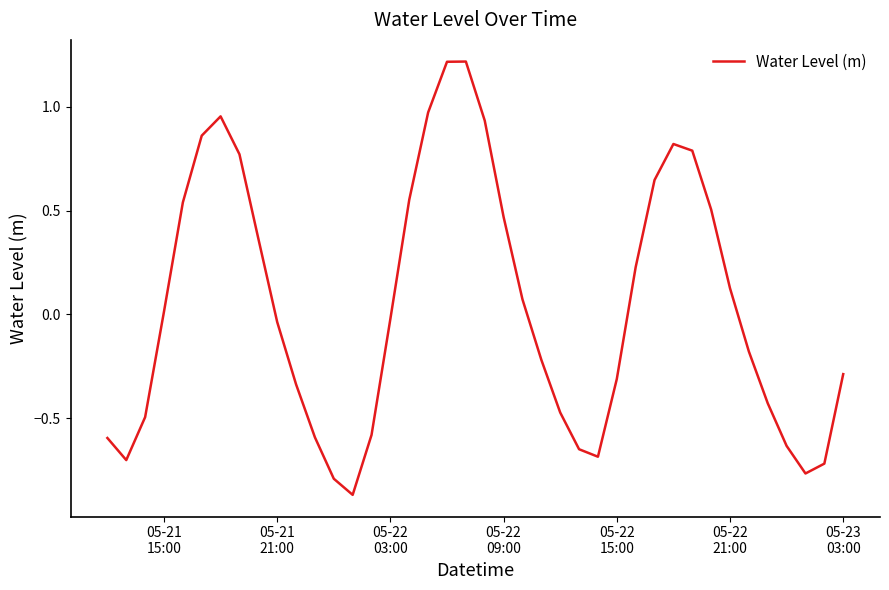

How many values are above zero?

19